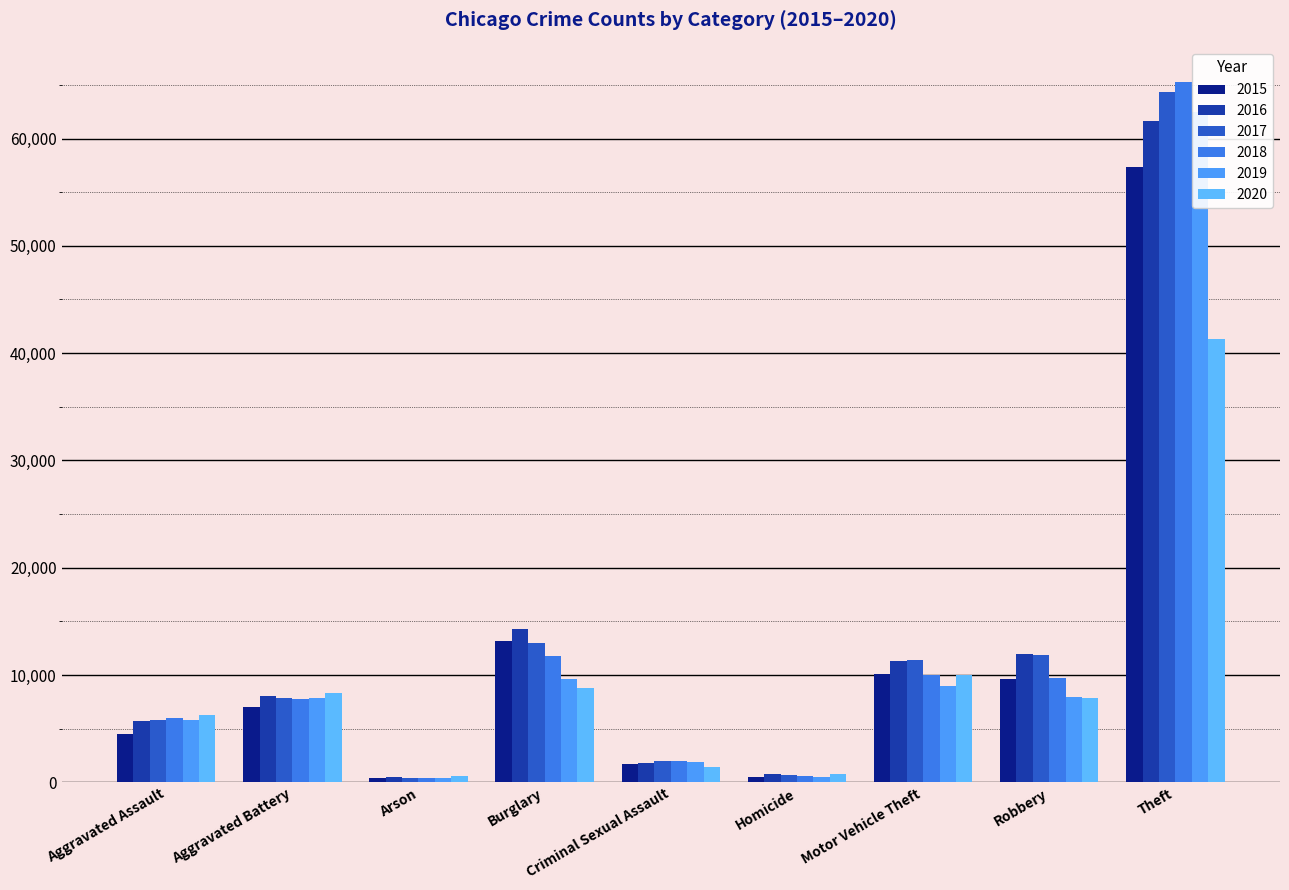

How many bars are there in total?

54